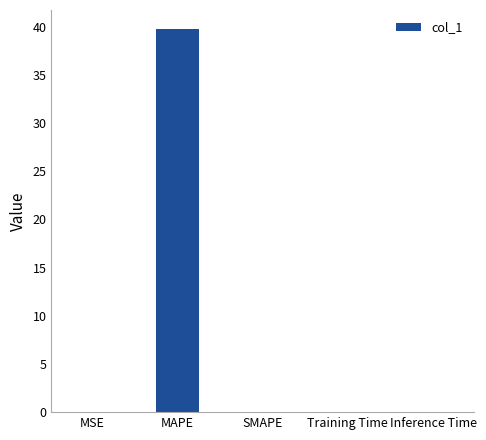

True or false: the data shows 0.0 at MSE.

True